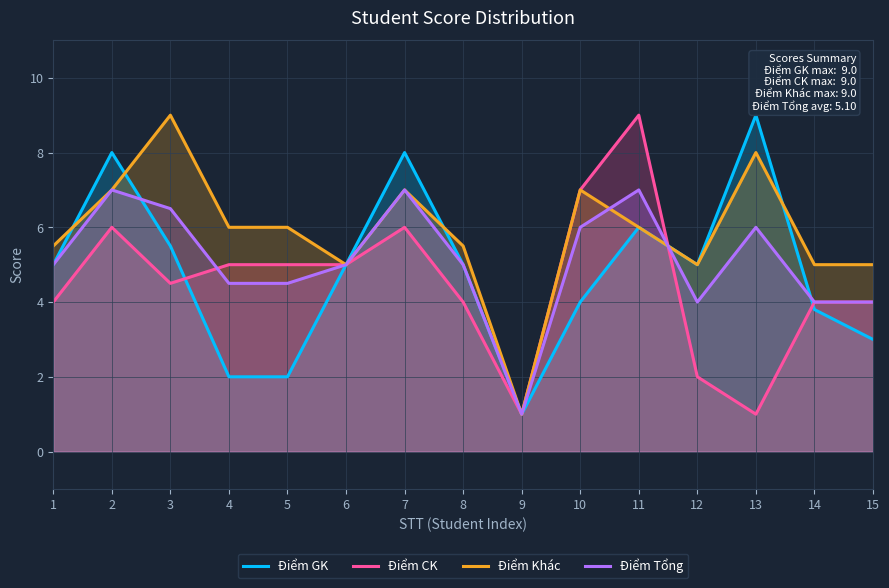

What is the difference between the second highest and minimum values in the Điểm CK series?

6.0